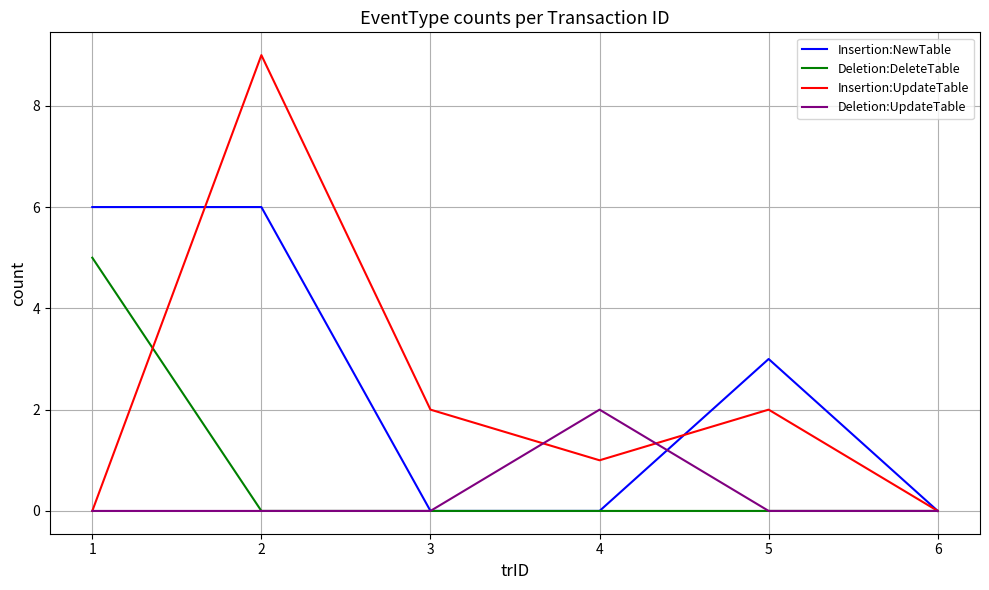

True or false: Insertion:UpdateTable and Deletion:UpdateTable intersect in this chart.

True